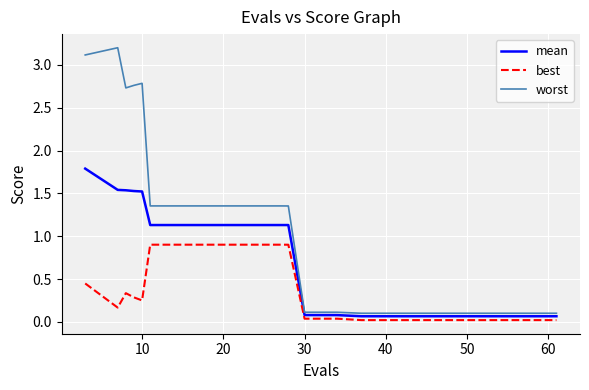

Which series has the largest range (max minus min)?

worst